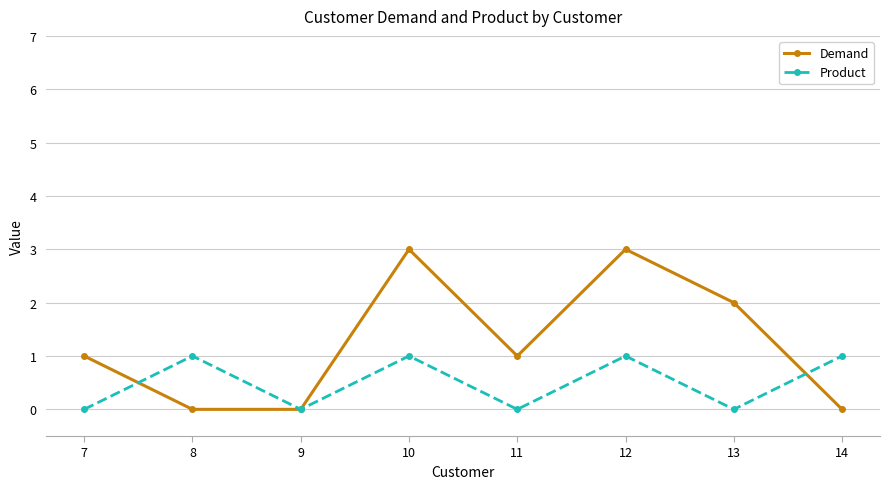

After their last crossing, which series has the higher values: Product or Demand?

Product